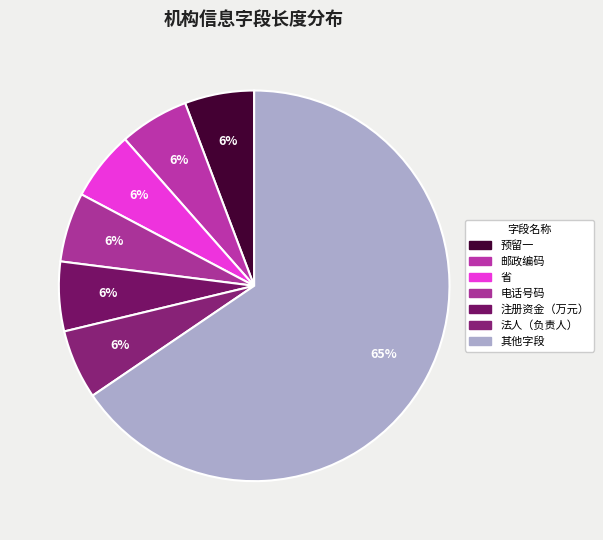

To the nearest percent, what percentage of the pie is 电话号码?

6%